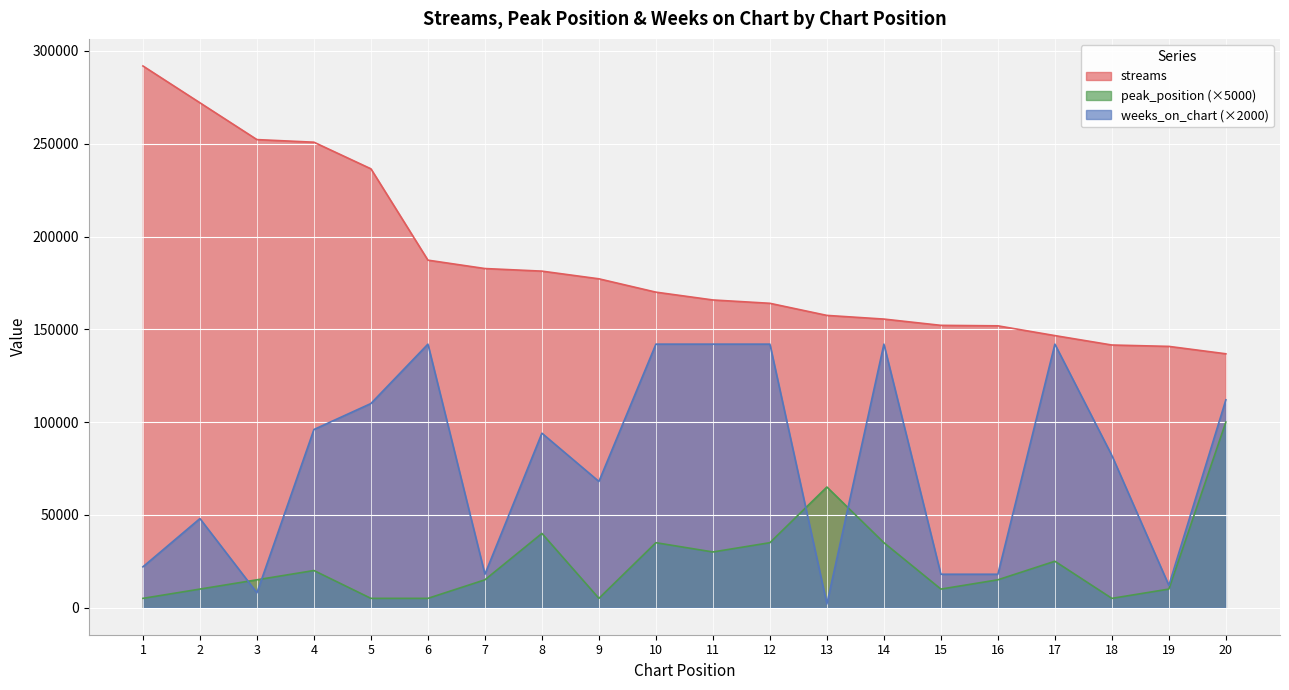

What is the average value of the streams series?

185732